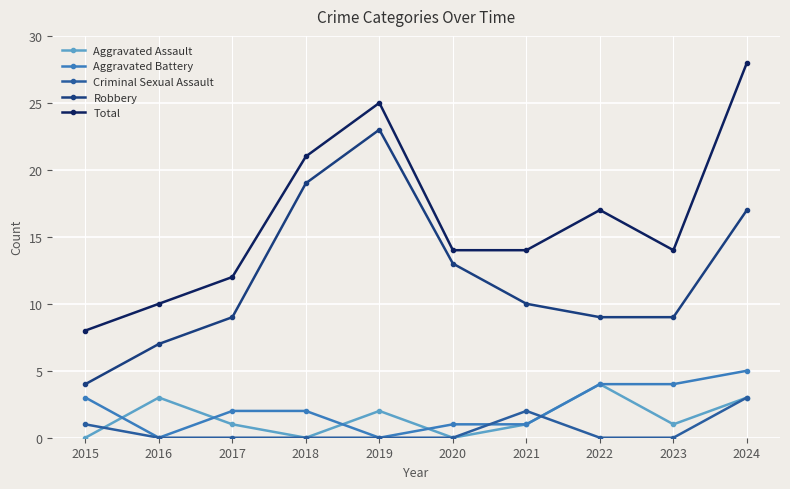

At how many categories does at least one series exceed 6?

10